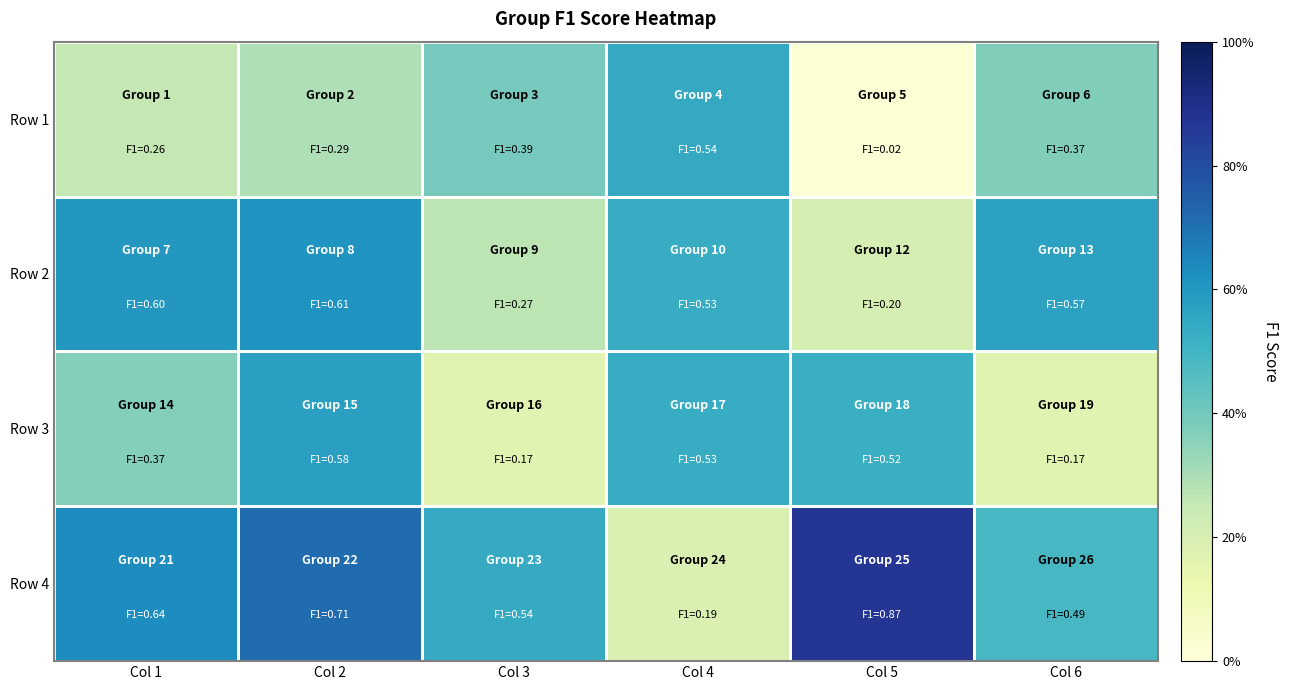

Which has a higher value, Col 5 or Col 1?

Col 1